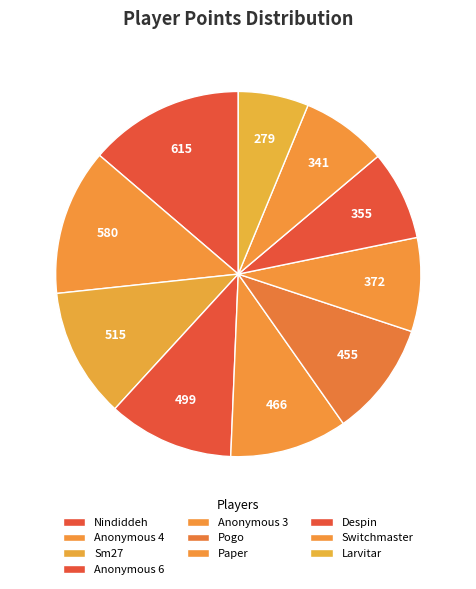

To the nearest percent, what is the average slice percentage?

10%